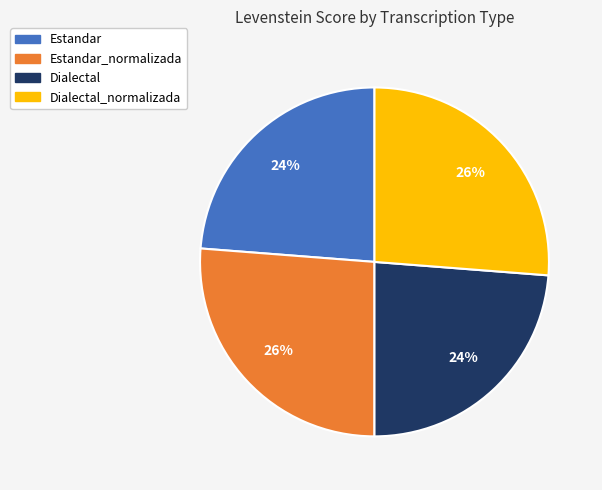

Count the number of slices in the pie.

4